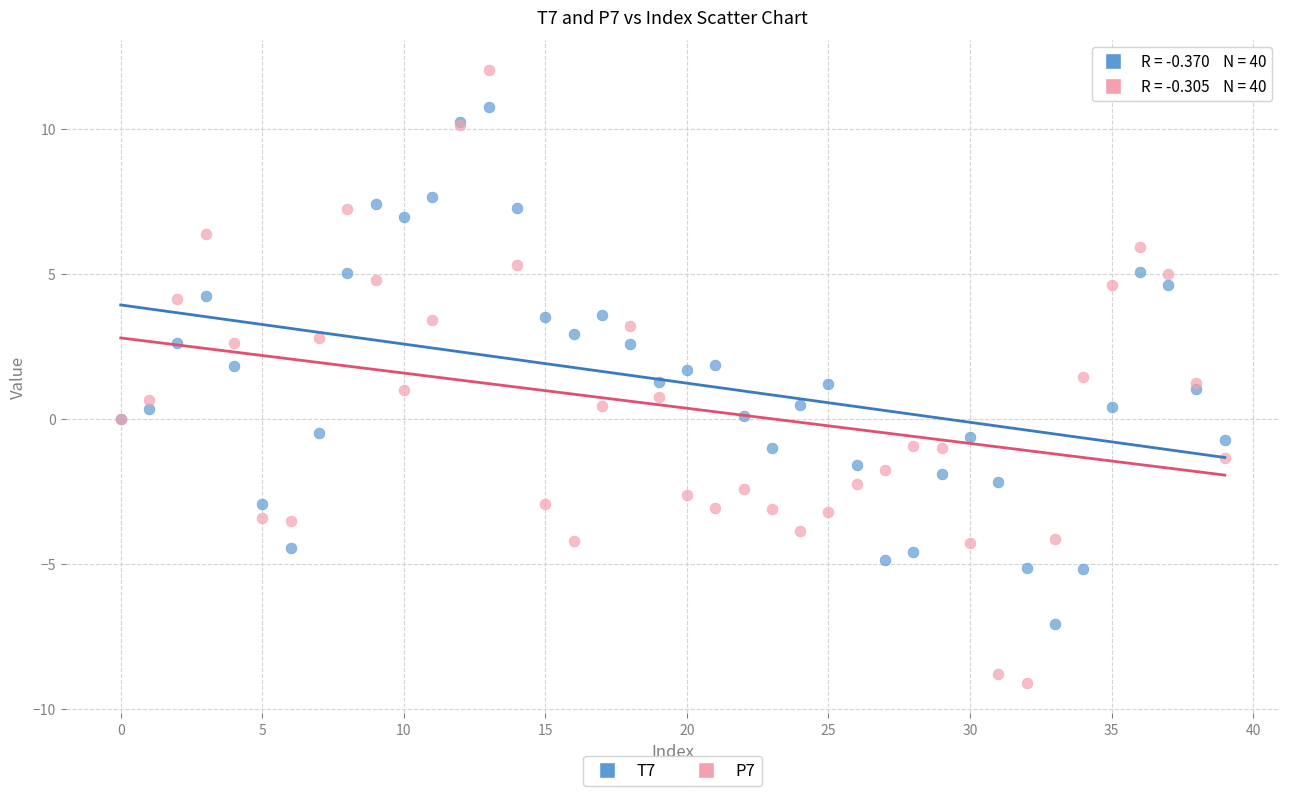

What are all the series names shown in the legend?

T7, P7